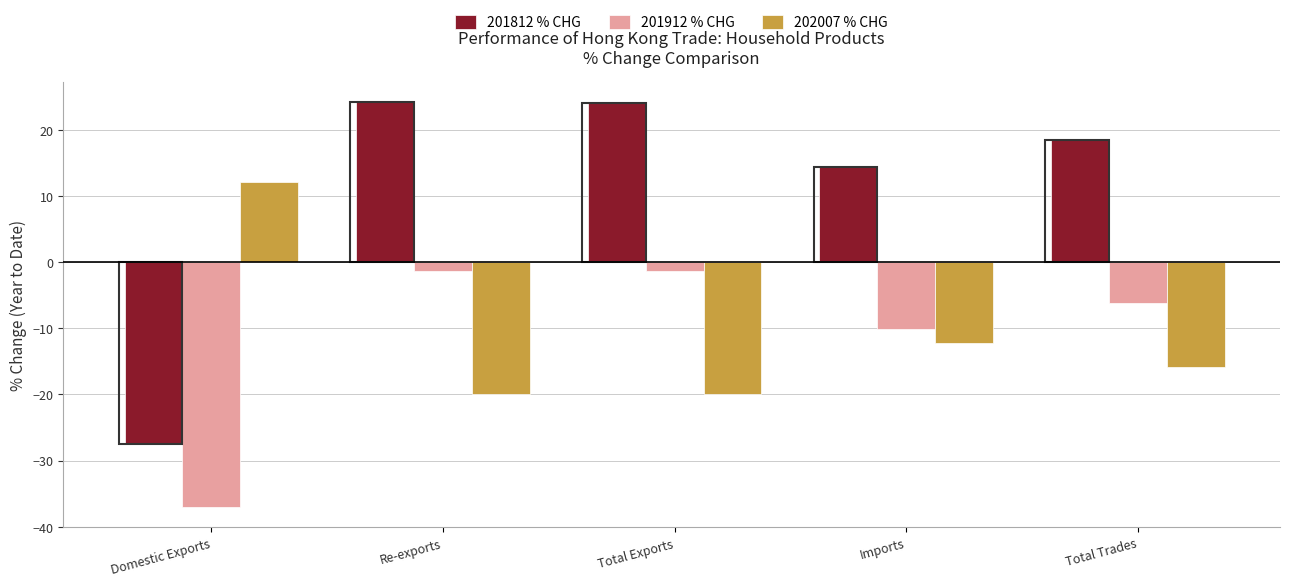

True or false: 201912 % CHG has a value of -1.3 at Total Exports.

True